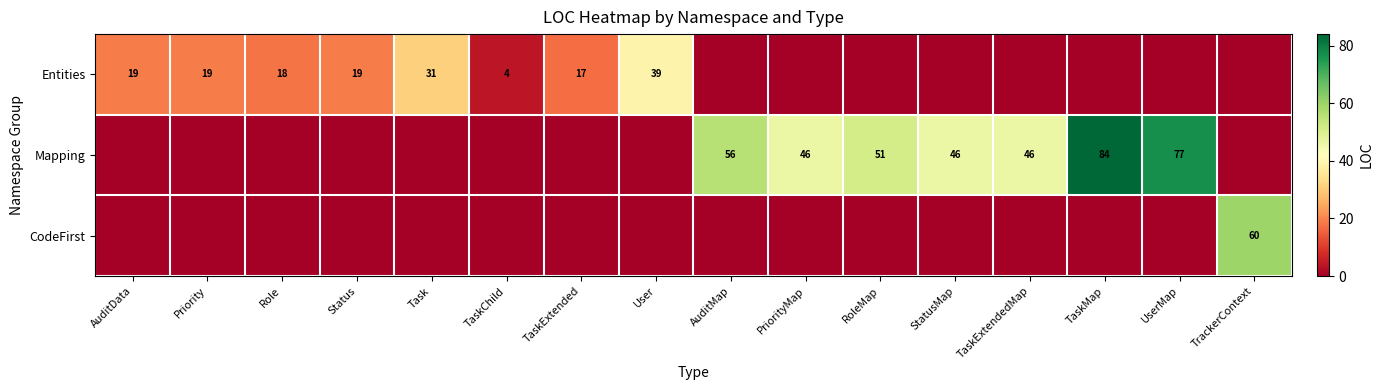

Is it true that Mapping equals 46 at PriorityMap?

True